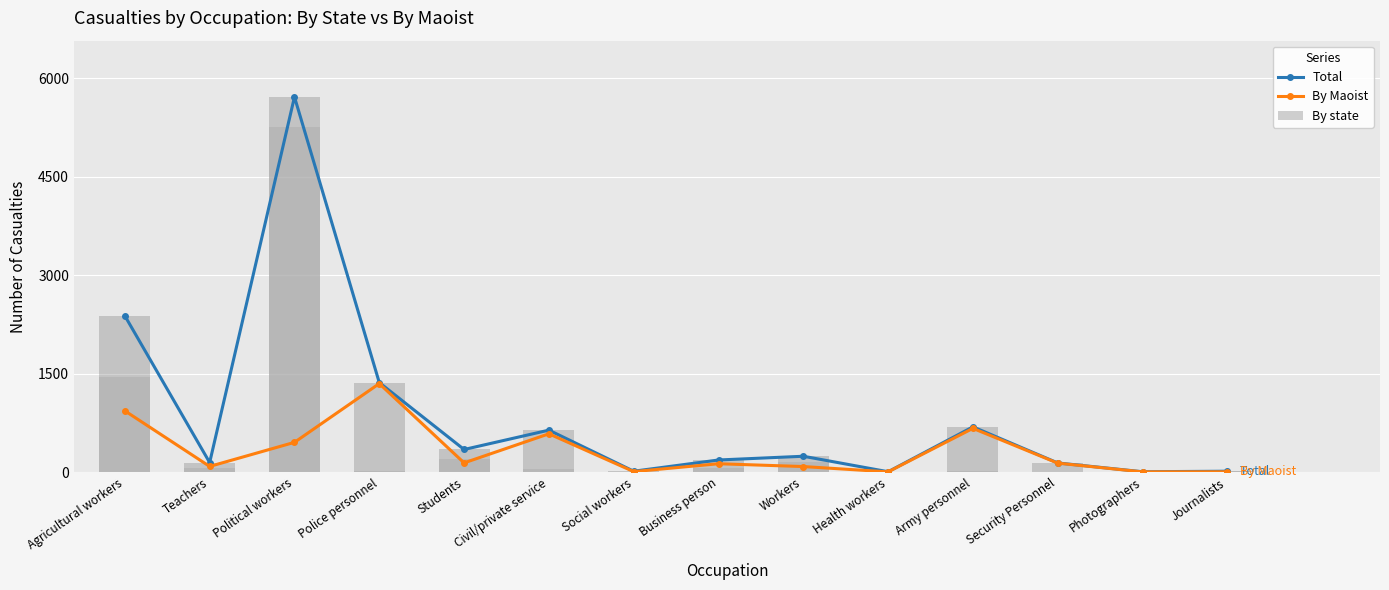

At which category does the chart reach its minimum across all series?

Health workers